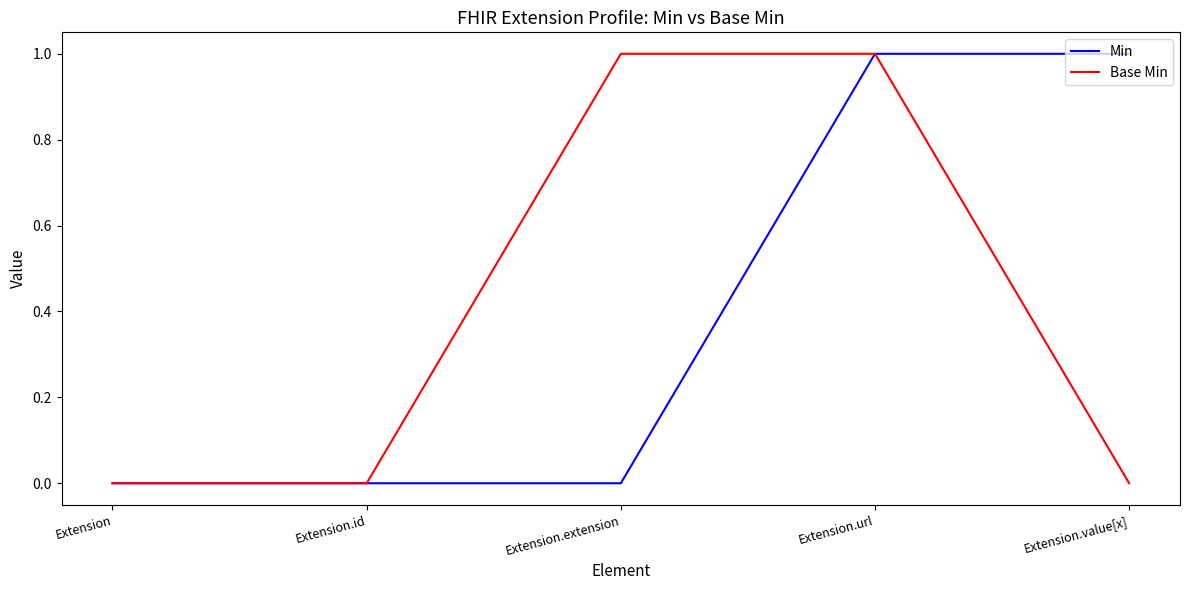

The value of Min at Extension.id is 0. True or false?

True